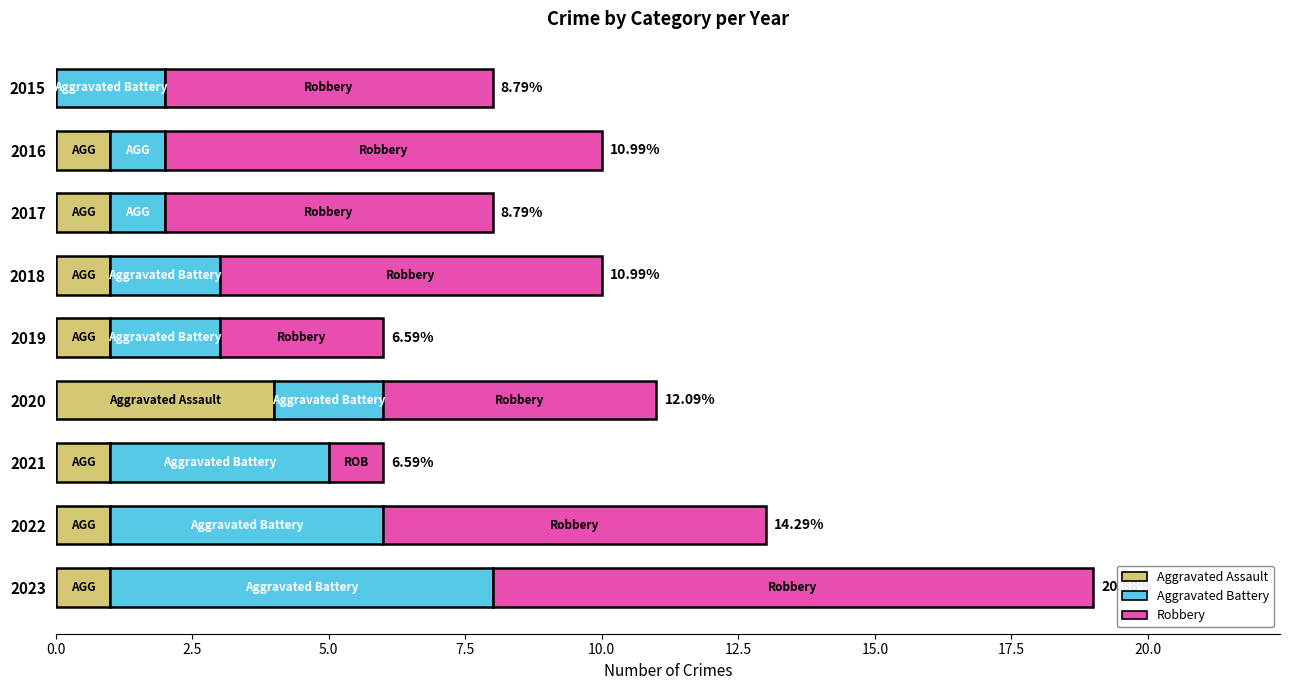

What is the total value across all series at 2018?

10